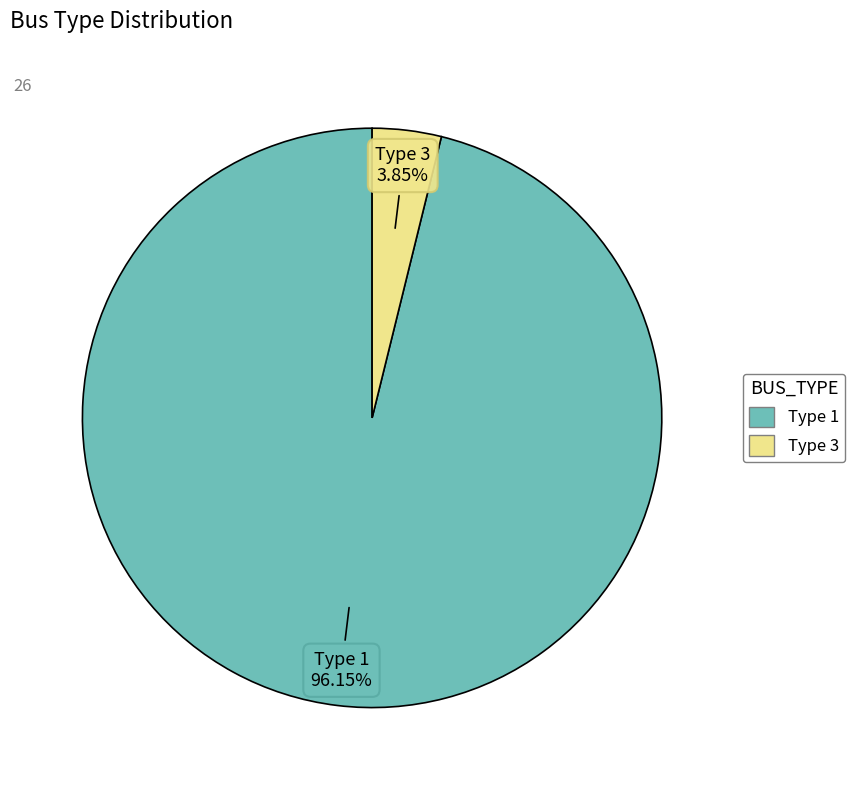

Does any single category account for the majority?

Yes